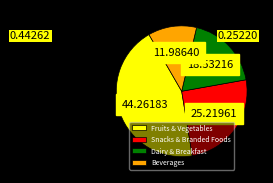

Between Beverages and Snacks & Branded Foods, which is larger?

Snacks & Branded Foods